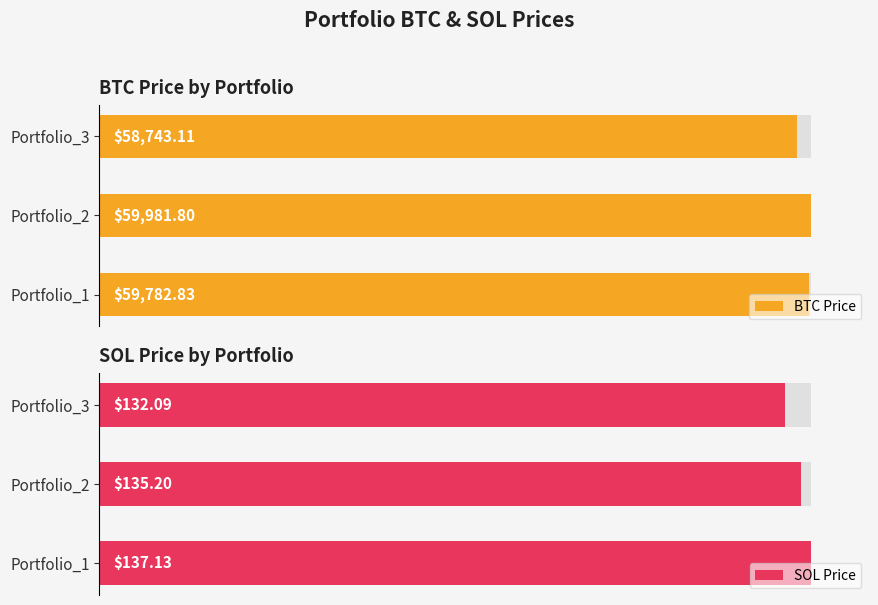

The value of BTC Price at Portfolio_3 is 94185.4. True or false?

False